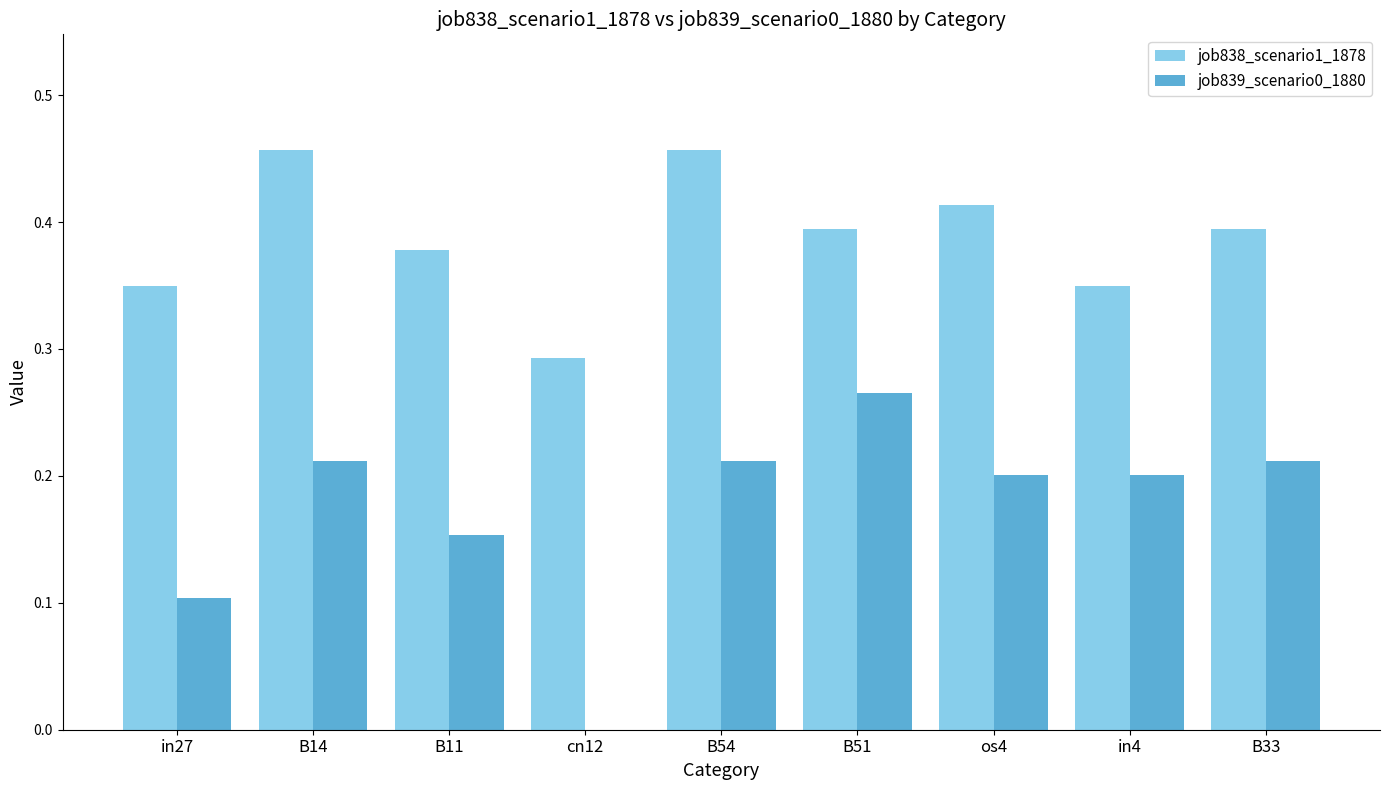

What is the sum of all job839_scenario0_1880 values?

1.6